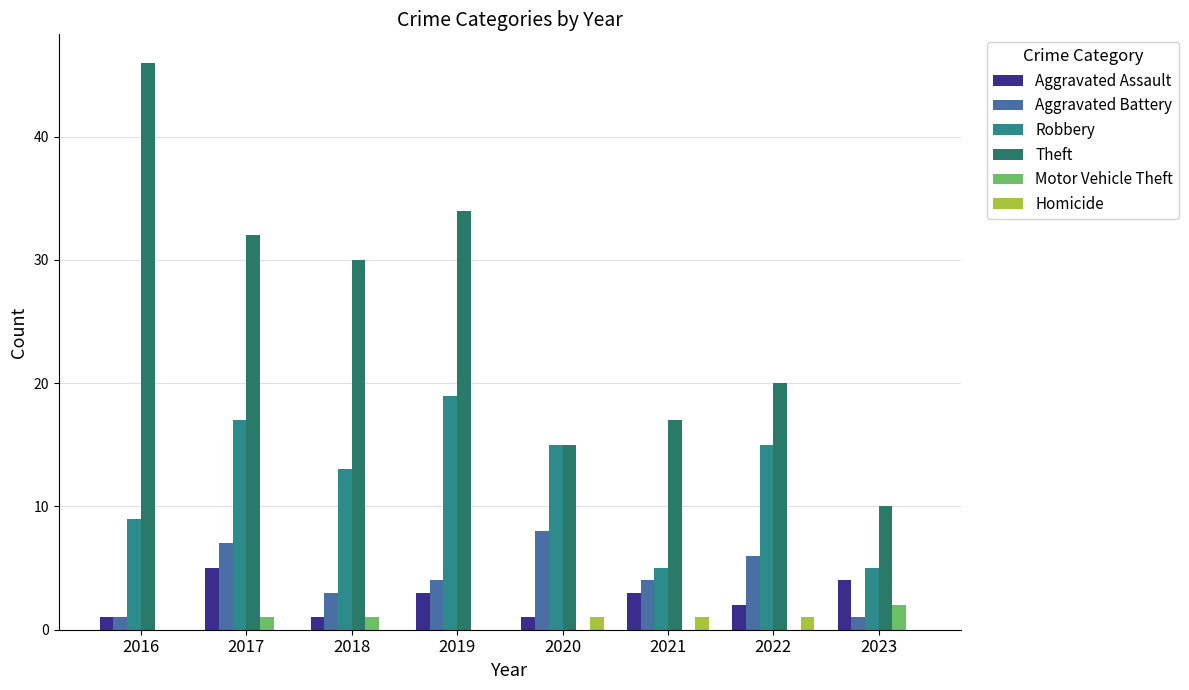

What is the average value of the Theft series?

26